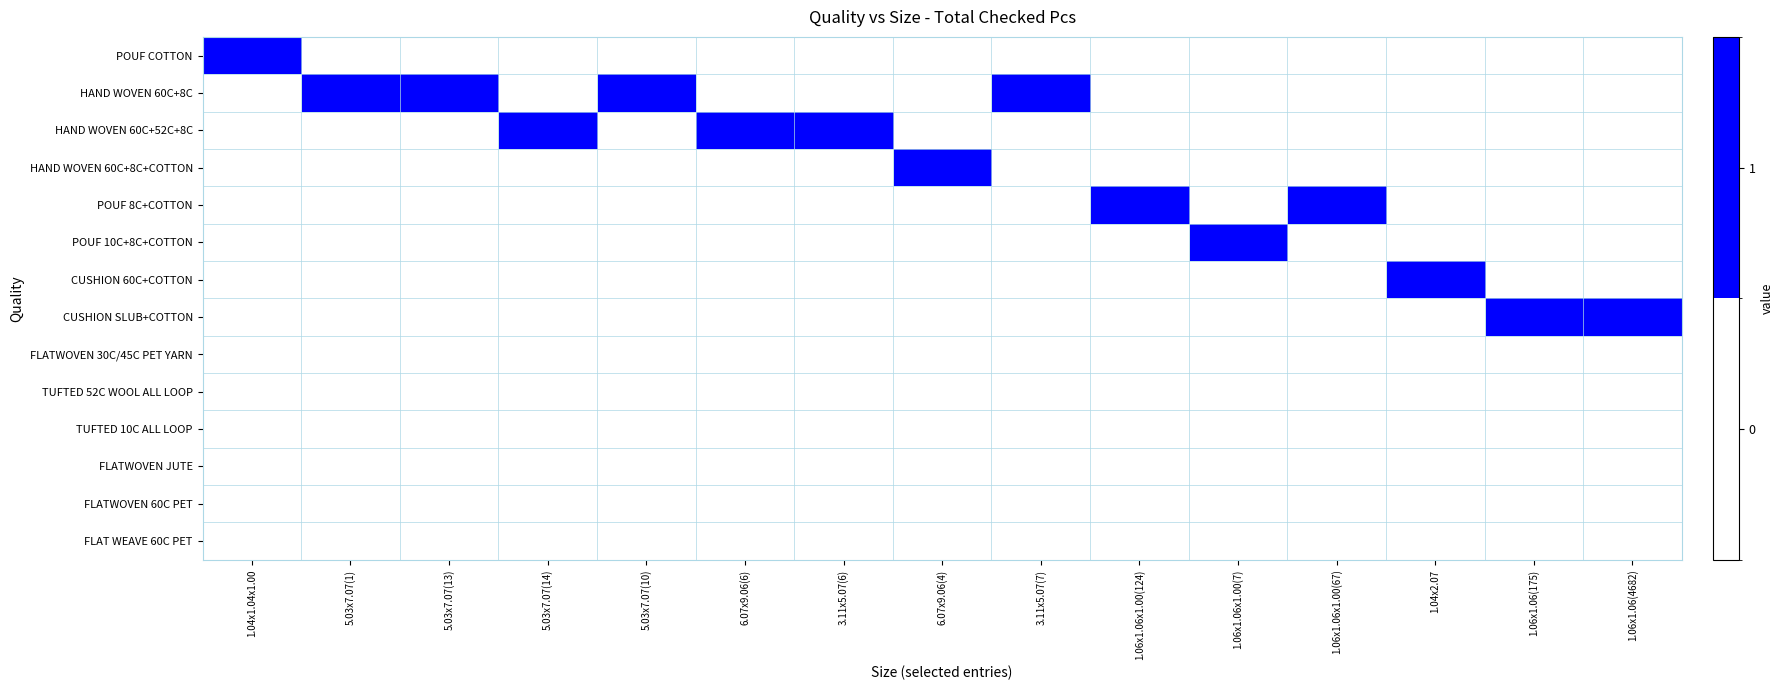

At 6.07x9.06(4), list the series in order from largest to smallest.

HAND WOVEN 60C+8C+COTTON, POUF COTTON, HAND WOVEN 60C+8C, HAND WOVEN 60C+52C+8C, POUF 8C+COTTON, POUF 10C+8C+COTTON, CUSHION 60C+COTTON, CUSHION SLUB+COTTON, FLATWOVEN 30C/45C PET YARN, TUFTED 52C WOOL ALL LOOP, TUFTED 10C ALL LOOP, FLATWOVEN JUTE, FLATWOVEN 60C PET, FLAT WEAVE 60C PET